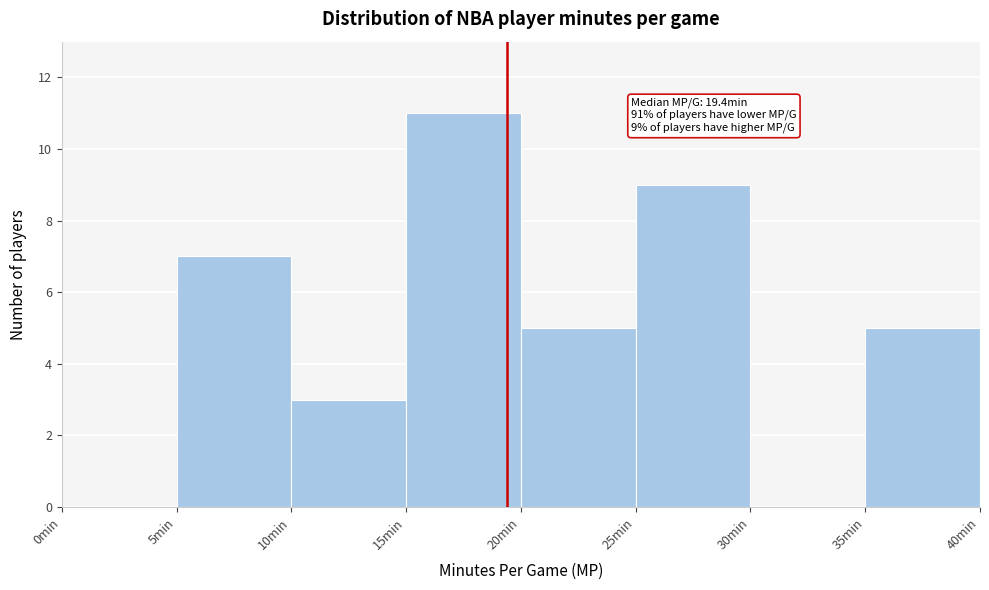

Over which range of the x-axis is the bar tallest?

15 to 20